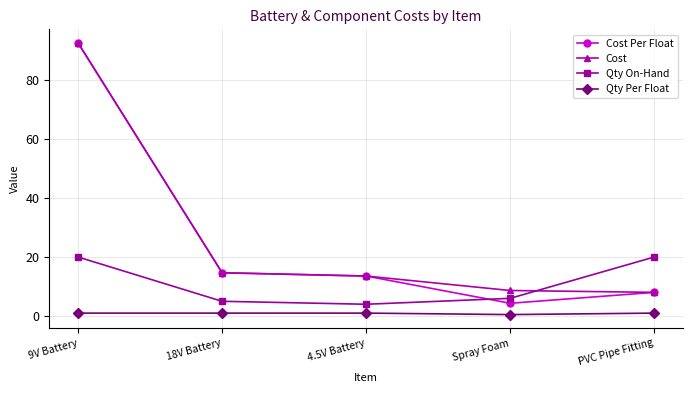

True or false: Qty Per Float and Qty On-Hand intersect in this chart.

False